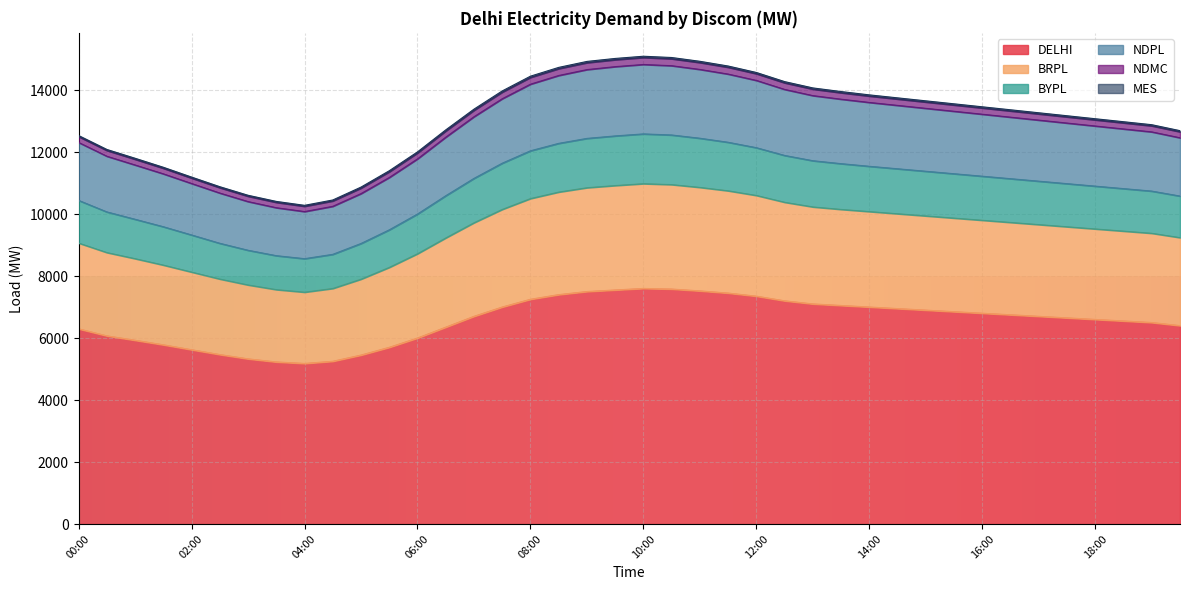

What are all the series names shown in the legend?

DELHI, BRPL, BYPL, NDPL, NDMC, MES